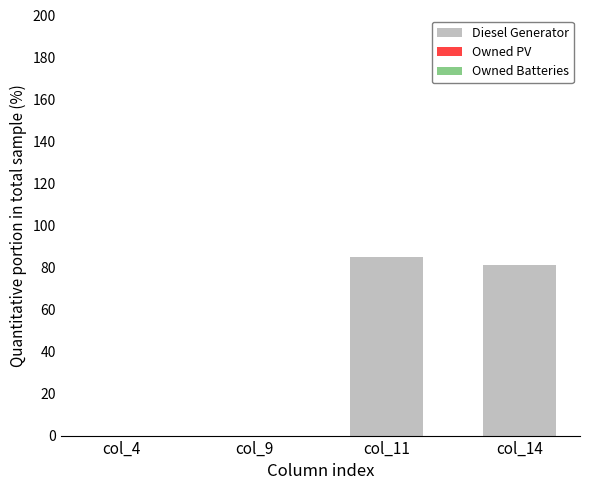

Where is the data nearest to the value 42?

col_14